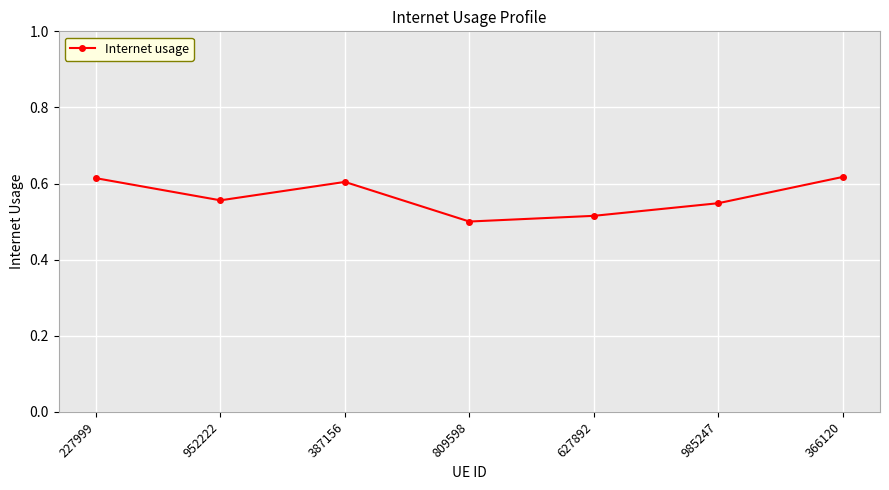

What is the change in value from 809598 to 366120?

+0.1